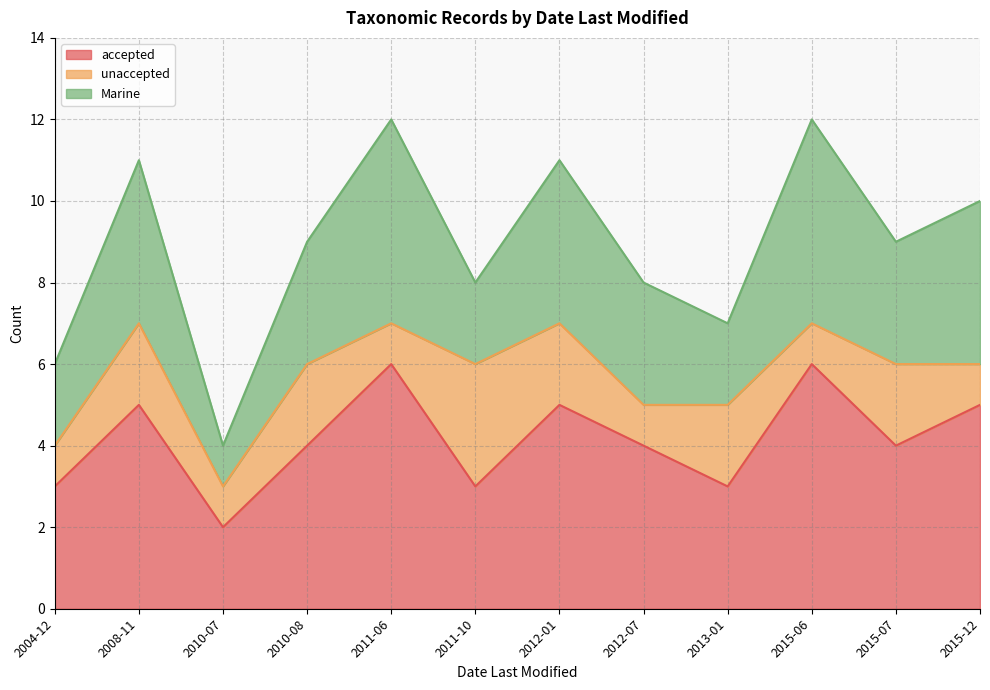

Where is accepted nearest to the value 4?

2010-08